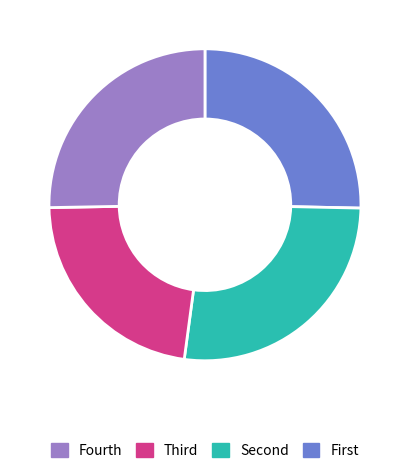

Does any single category account for the majority?

No